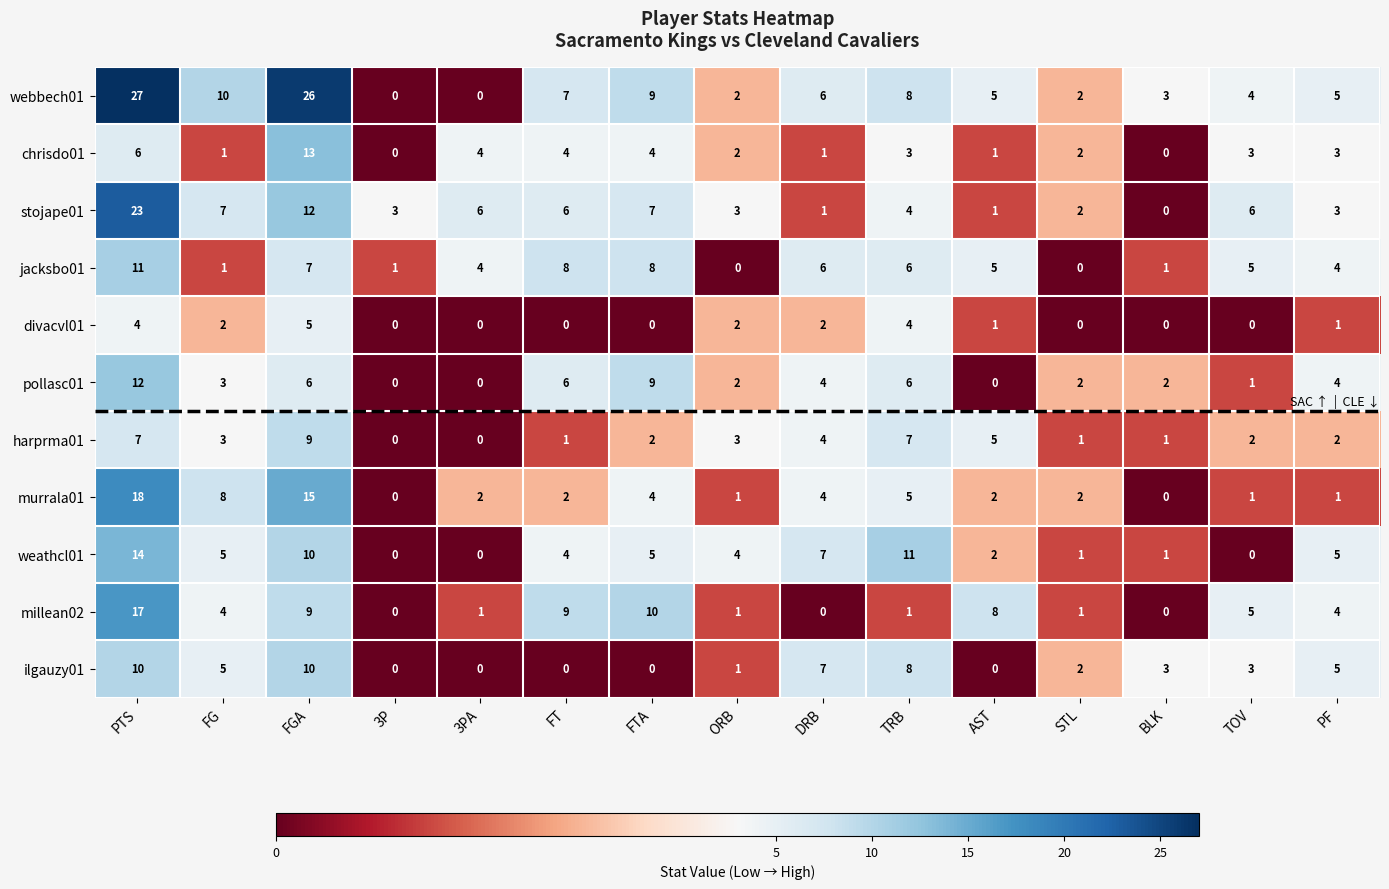

Count the number of categories in the chart.

15